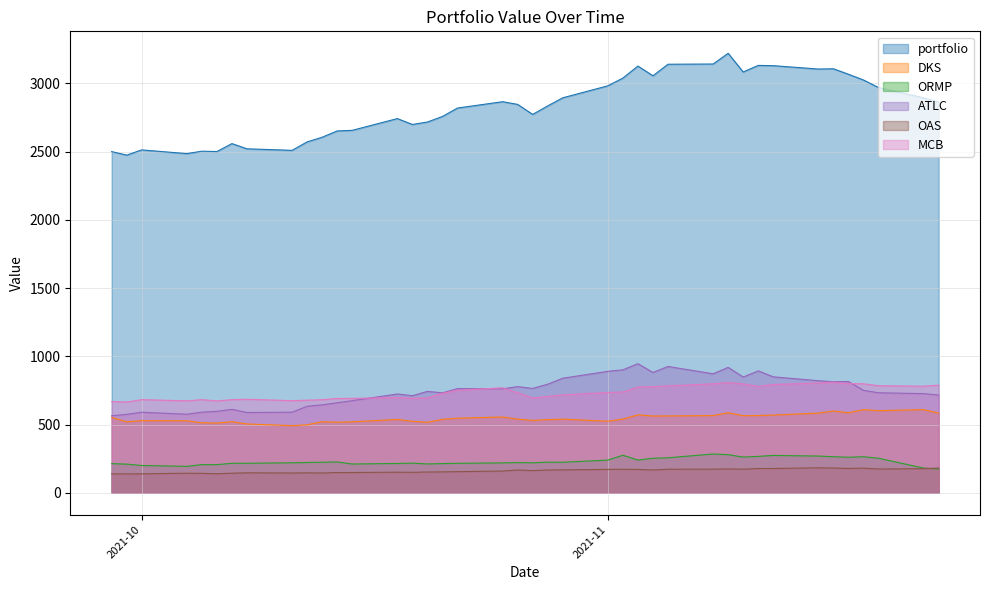

At which label is DKS closest to 550?

2021-09-29